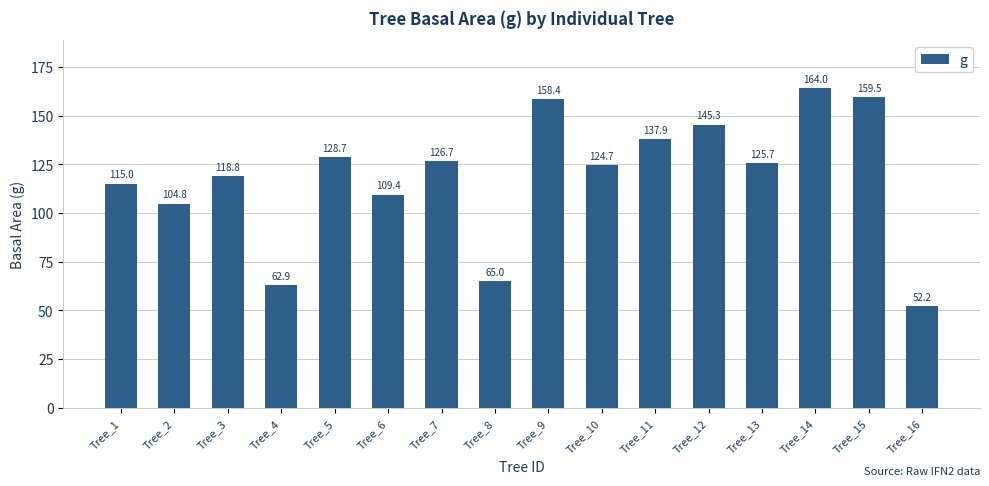

Reading left to right, transcribe all the data shown in this chart.

115.0	104.8	118.8	62.9	128.7	109.4	126.7	65.0	158.4	124.7	137.9	145.3	125.7	164.0	159.5	52.2